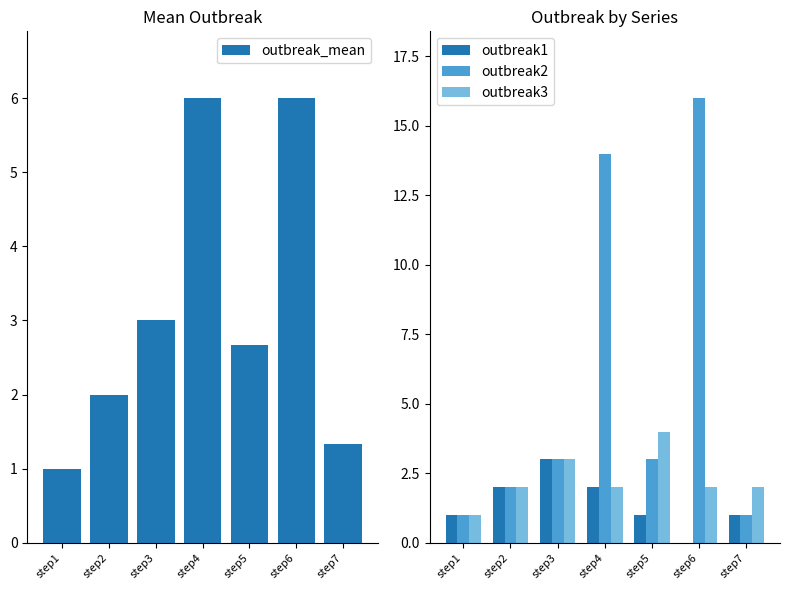

What is the greatest value displayed?

16.0